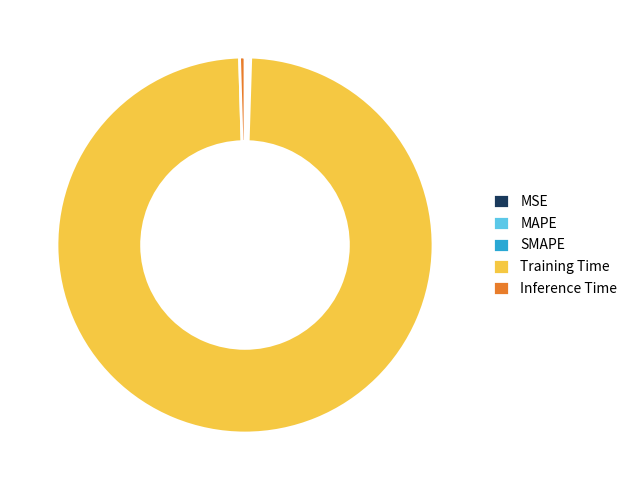

Is Training Time the majority of the pie?

Yes